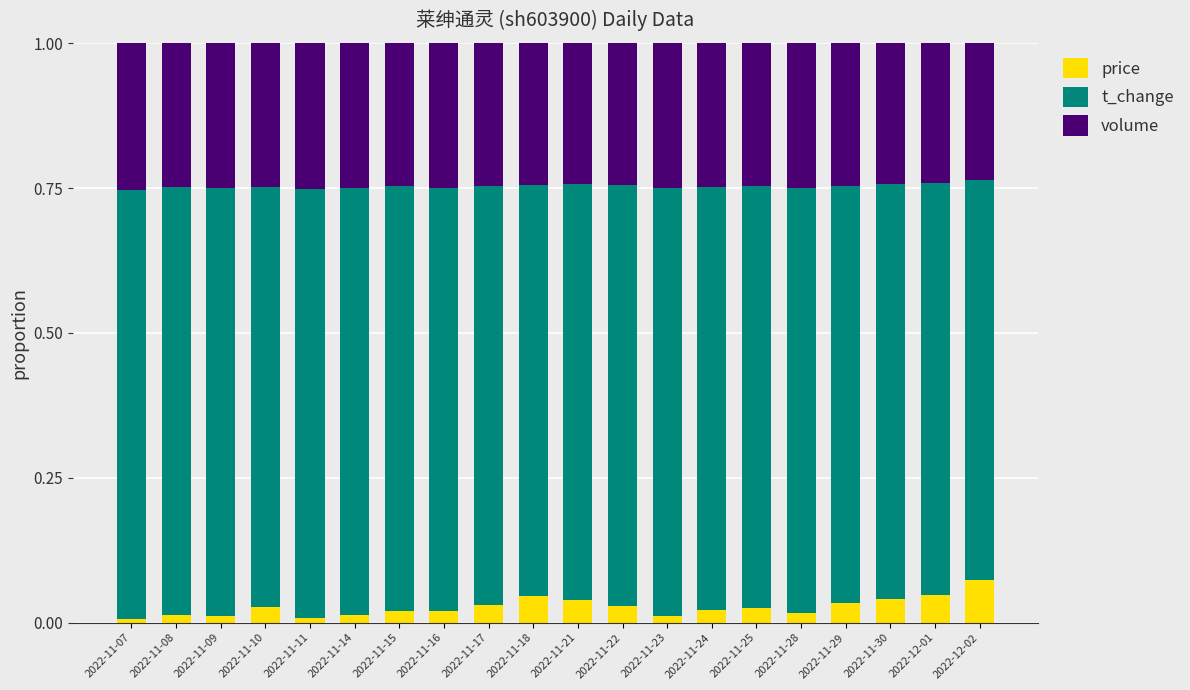

What are all the series names shown in the legend?

price, t_change, volume